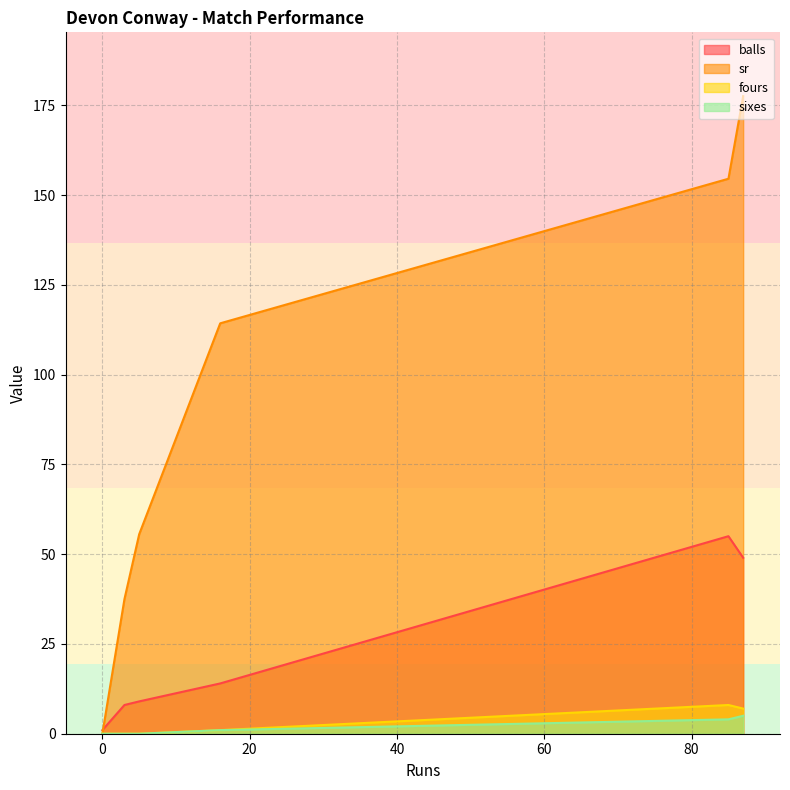

How many values in the sixes series are below 1?

3